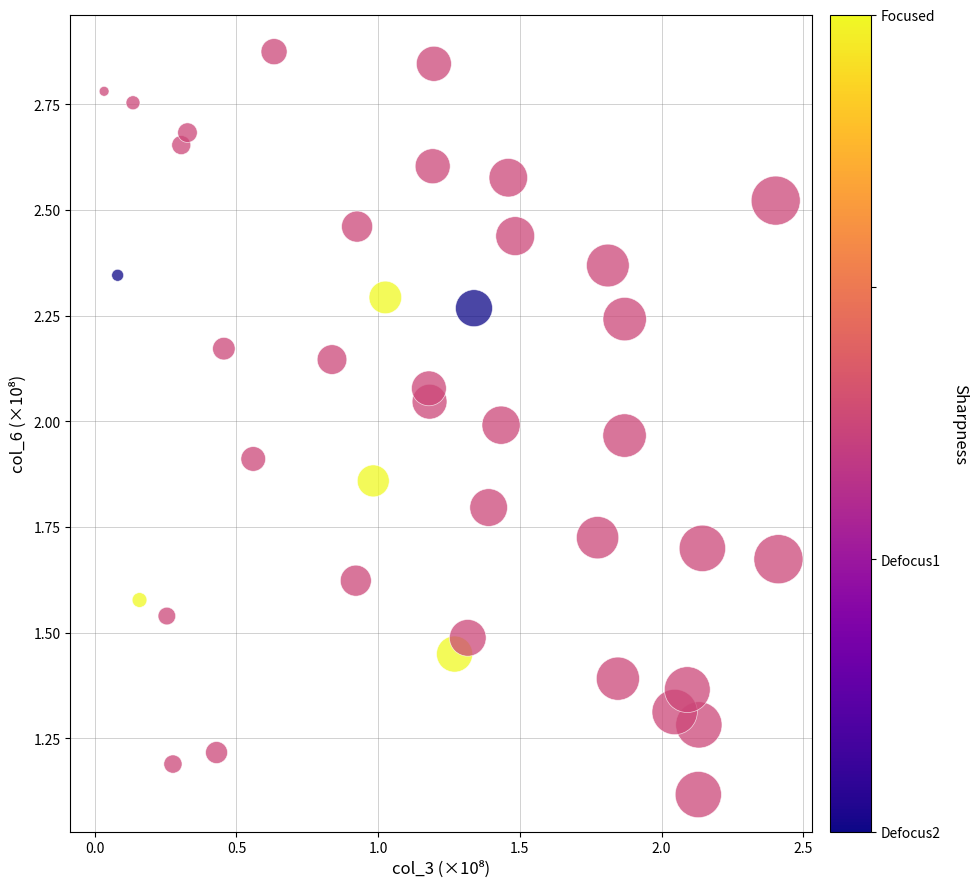

What is the range of Y values (max minus min)?

1.8